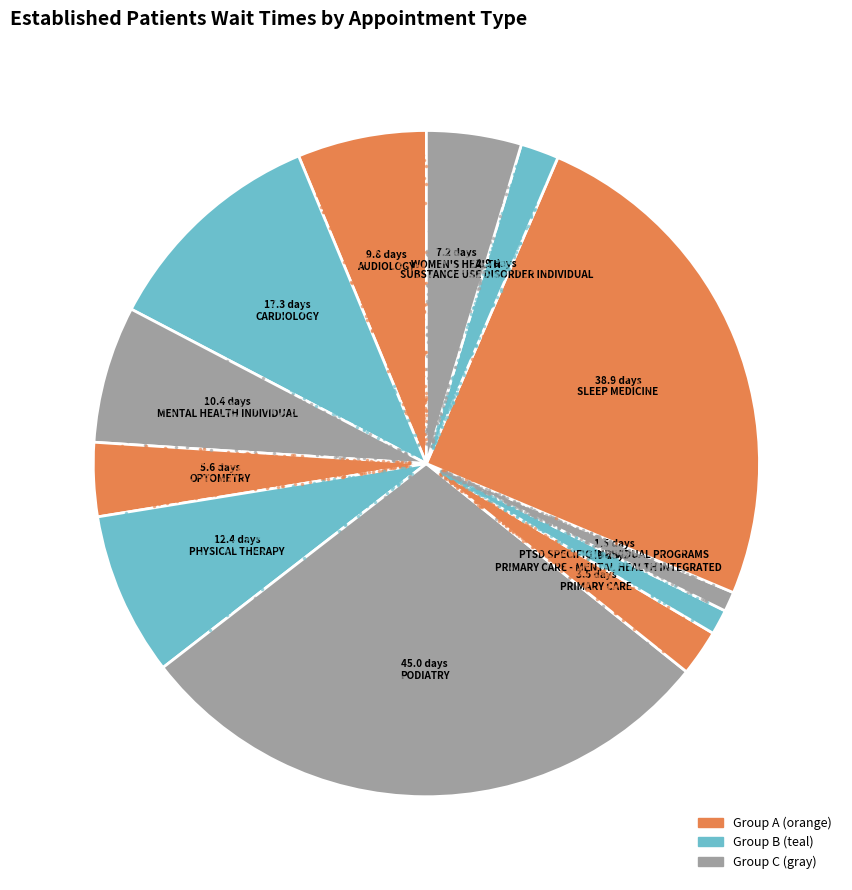

Do CARDIOLOGY and WOMEN'S HEALTH together represent more than half of the pie?

No